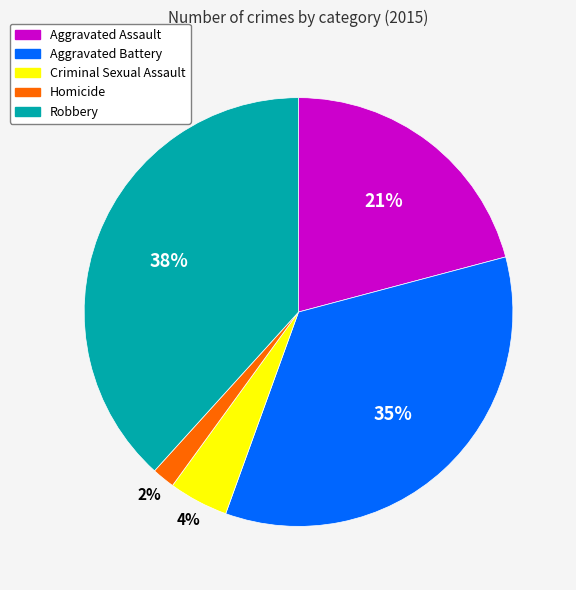

To the nearest percent, what is the average slice percentage?

20%